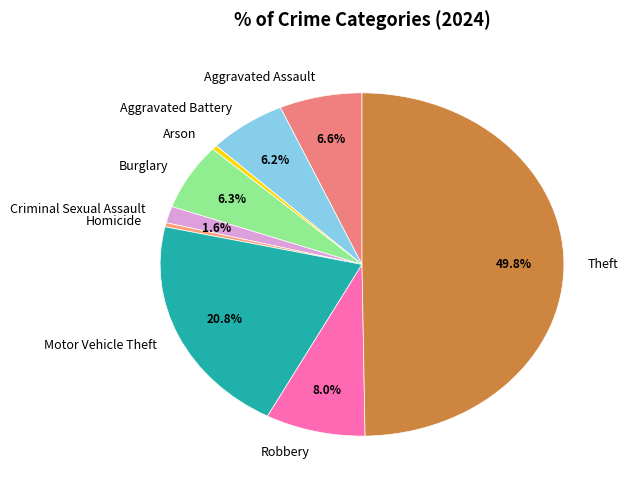

To the nearest percent, what is the difference between the largest and smallest slice percentages?

49%